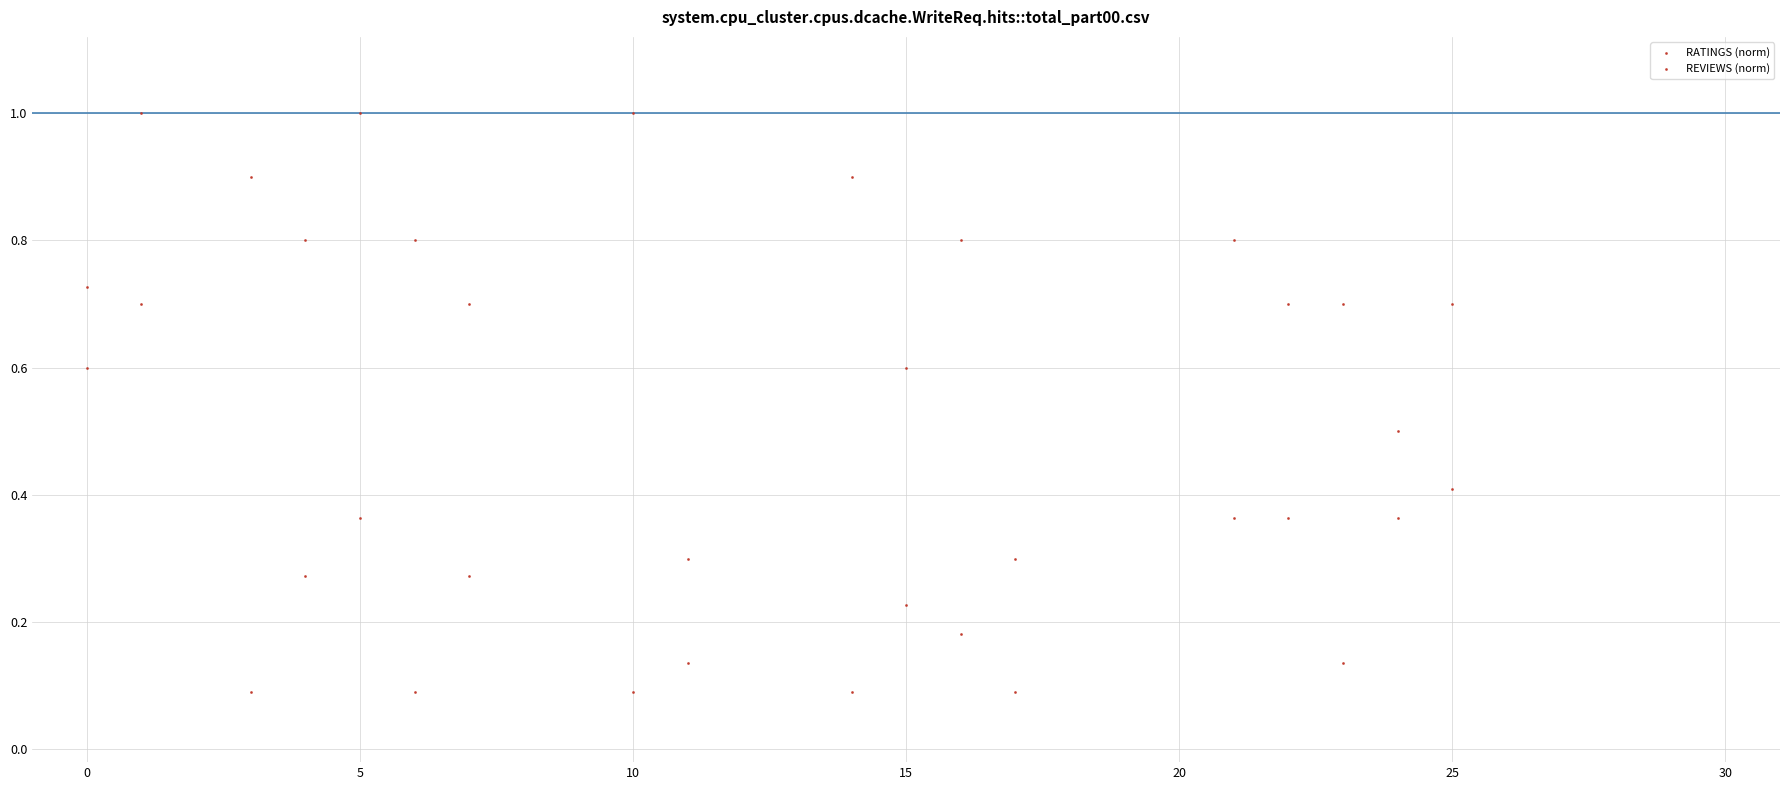

Count the number of points in this scatter plot.

36